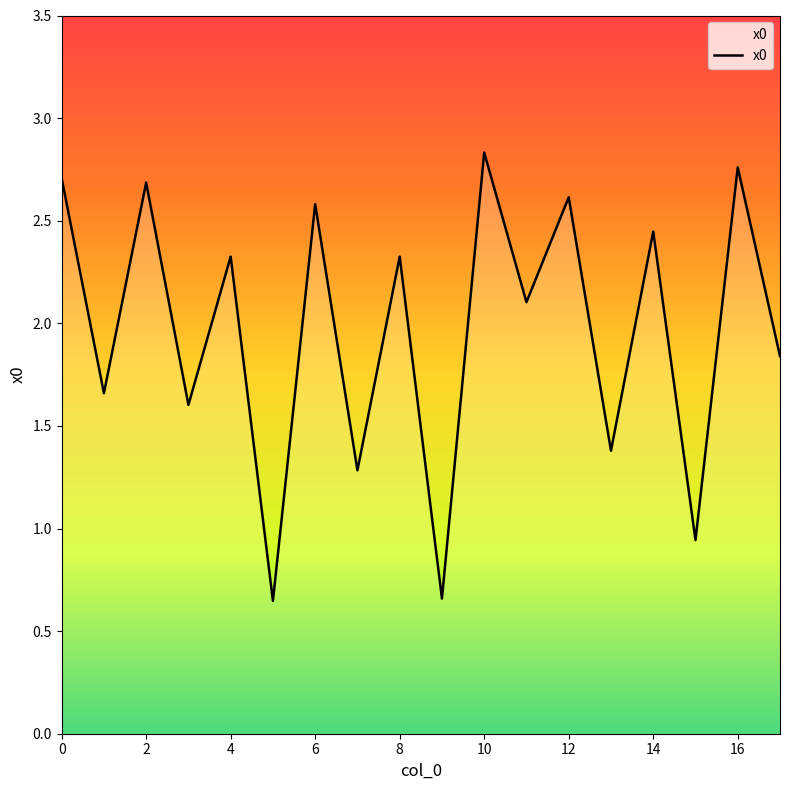

What is the difference between the maximum and minimum values?

2.2